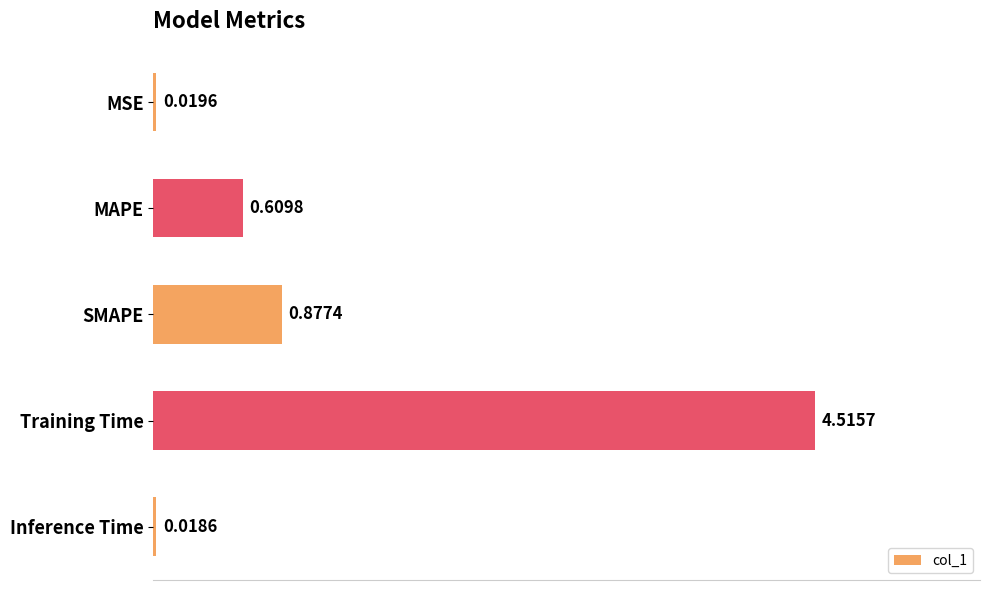

What is the change in value from SMAPE to Training Time?

+3.6